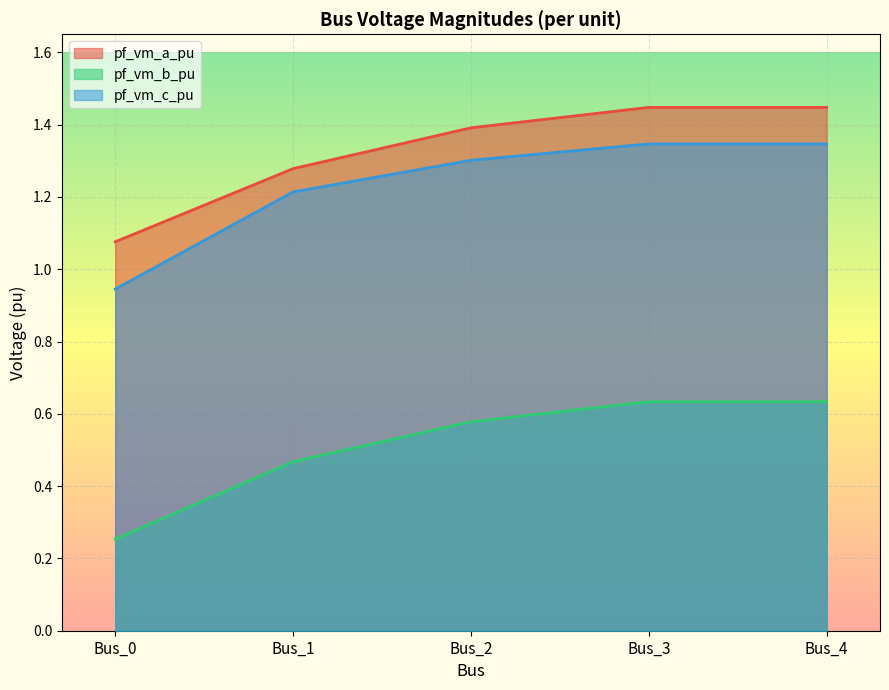

Is it true that pf_vm_c_pu equals 0.6 at Bus_3?

False